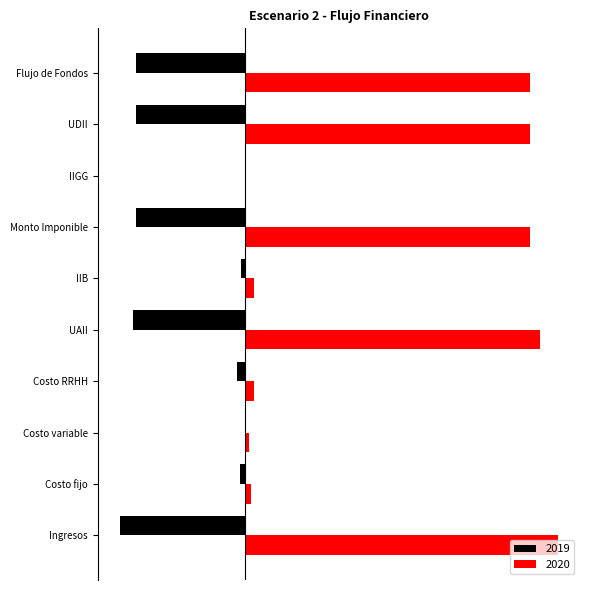

At which category is the sum across all series the highest?

Ingresos